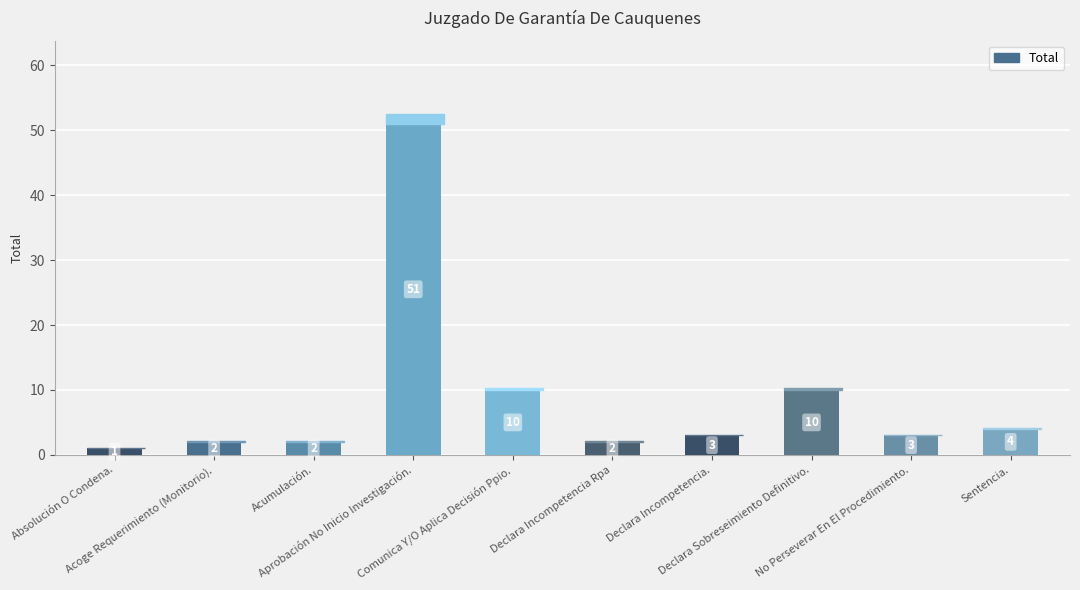

The chart shows a value of 0 at Absolución O Condena.. True or false?

False